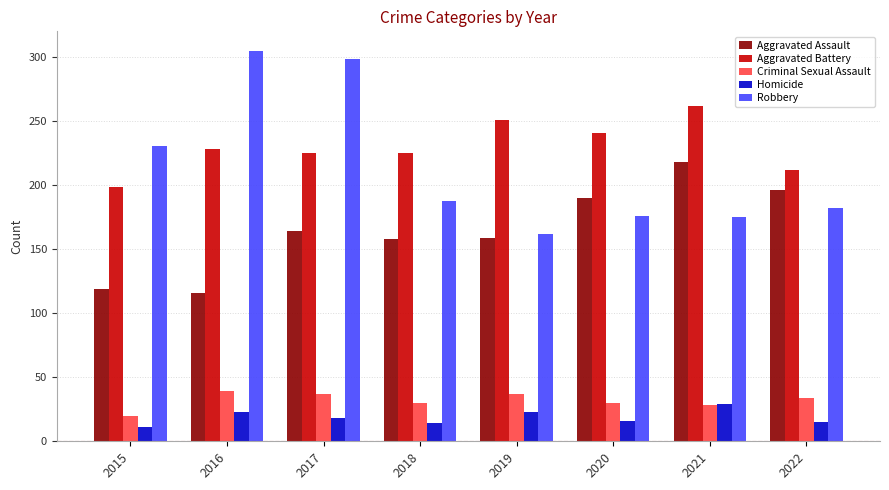

What is the value of the Criminal Sexual Assault bar at the 3rd from the left?

37